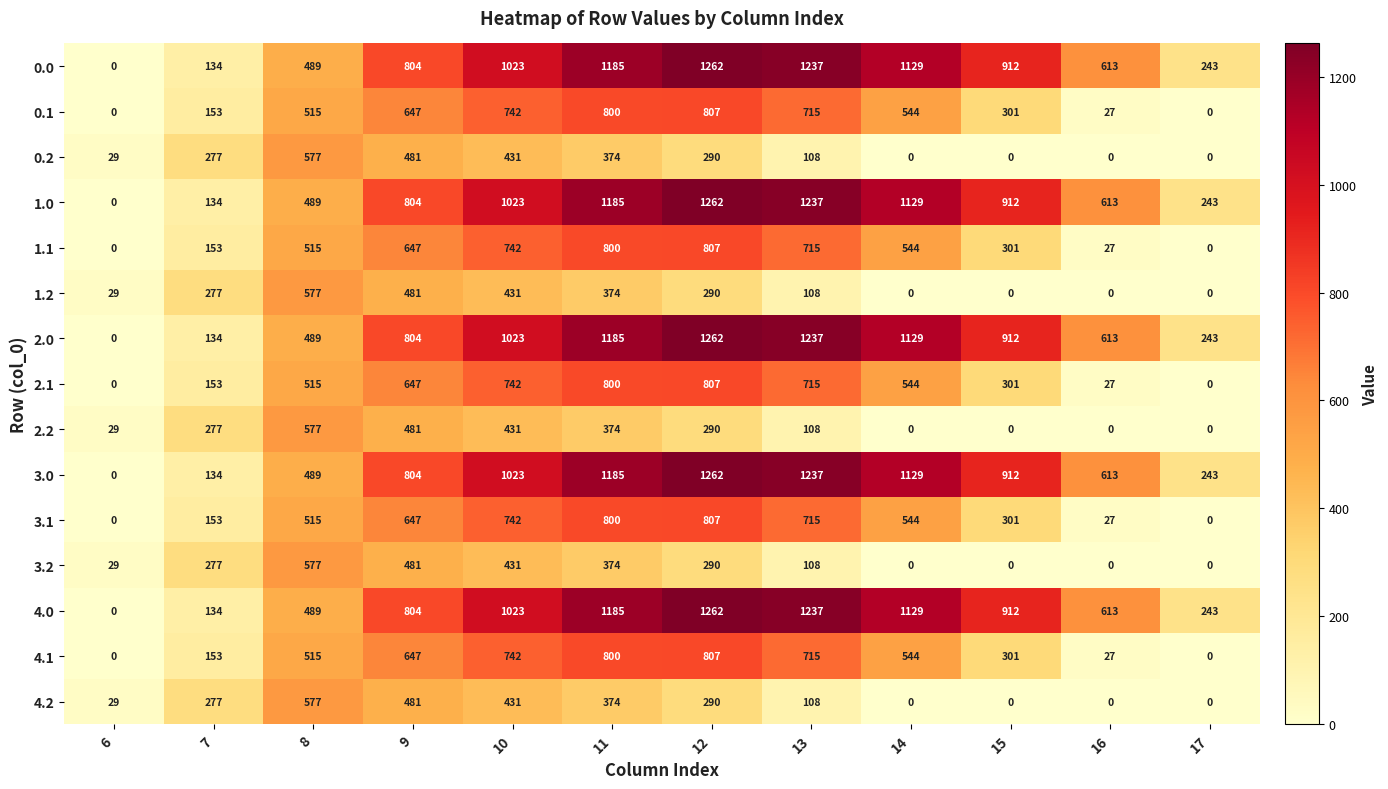

What is the total value across all series at 15?

6065